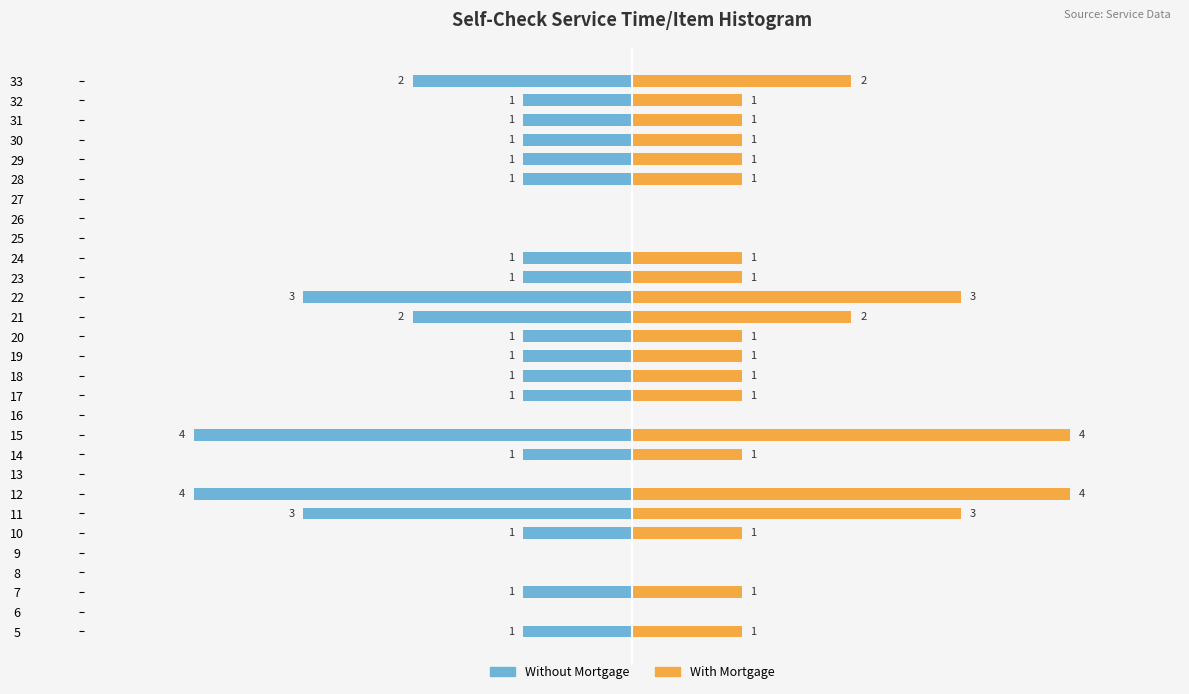

Reading left to right, extract all data points from this chart.

Without Mortgage: -1	0	-1	0	0	-1	-3	-4	0	-1	-4	0	-1	-1	-1	-1	-2	-3	-1	-1	0	0	0	-1	-1	-1	-1	-1	-2
With Mortgage: 1	0	1	0	0	1	3	4	0	1	4	0	1	1	1	1	2	3	1	1	0	0	0	1	1	1	1	1	2